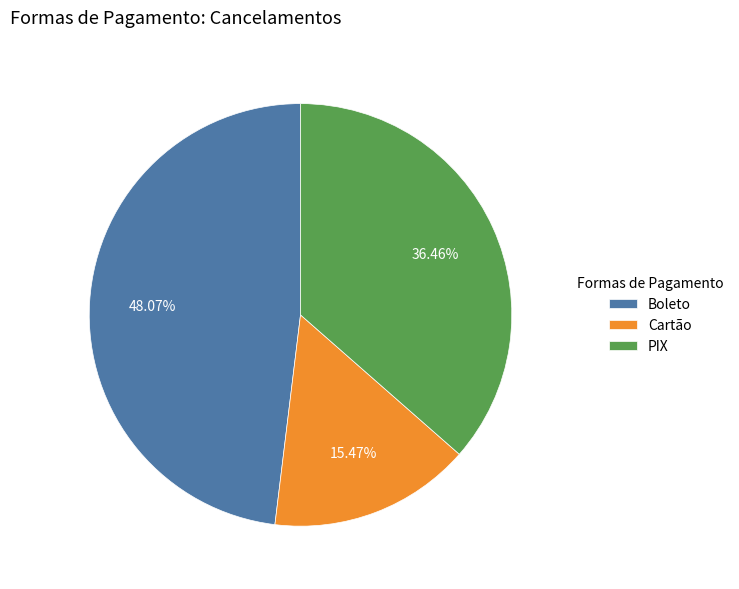

What portion of the pie excludes PIX?

63.5%